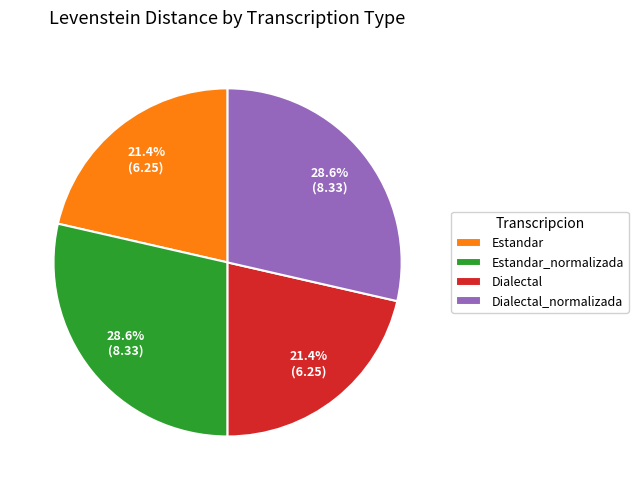

Approximately how many times larger is the value at Dialectal_normalizada compared to Estandar_normalizada?

1.0